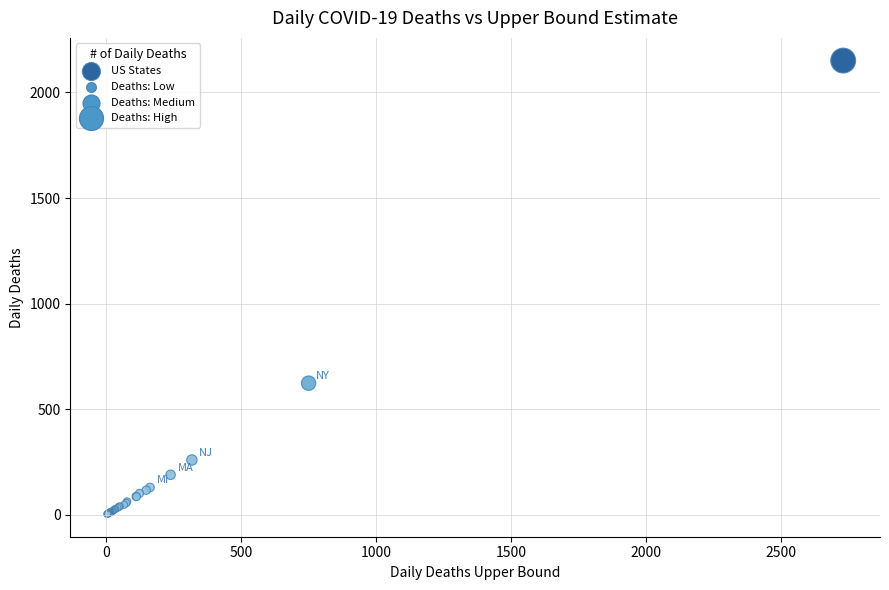

What Y value in the scatter plot is closest to 1077?

623